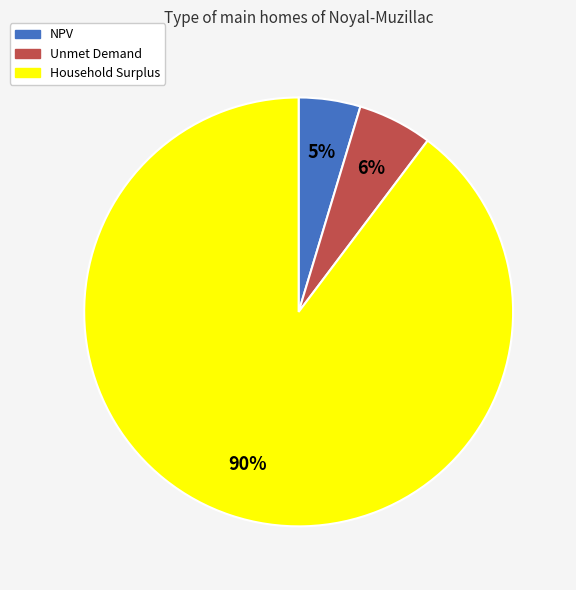

Combined, do Household Surplus and NPV account for over 50%?

Yes